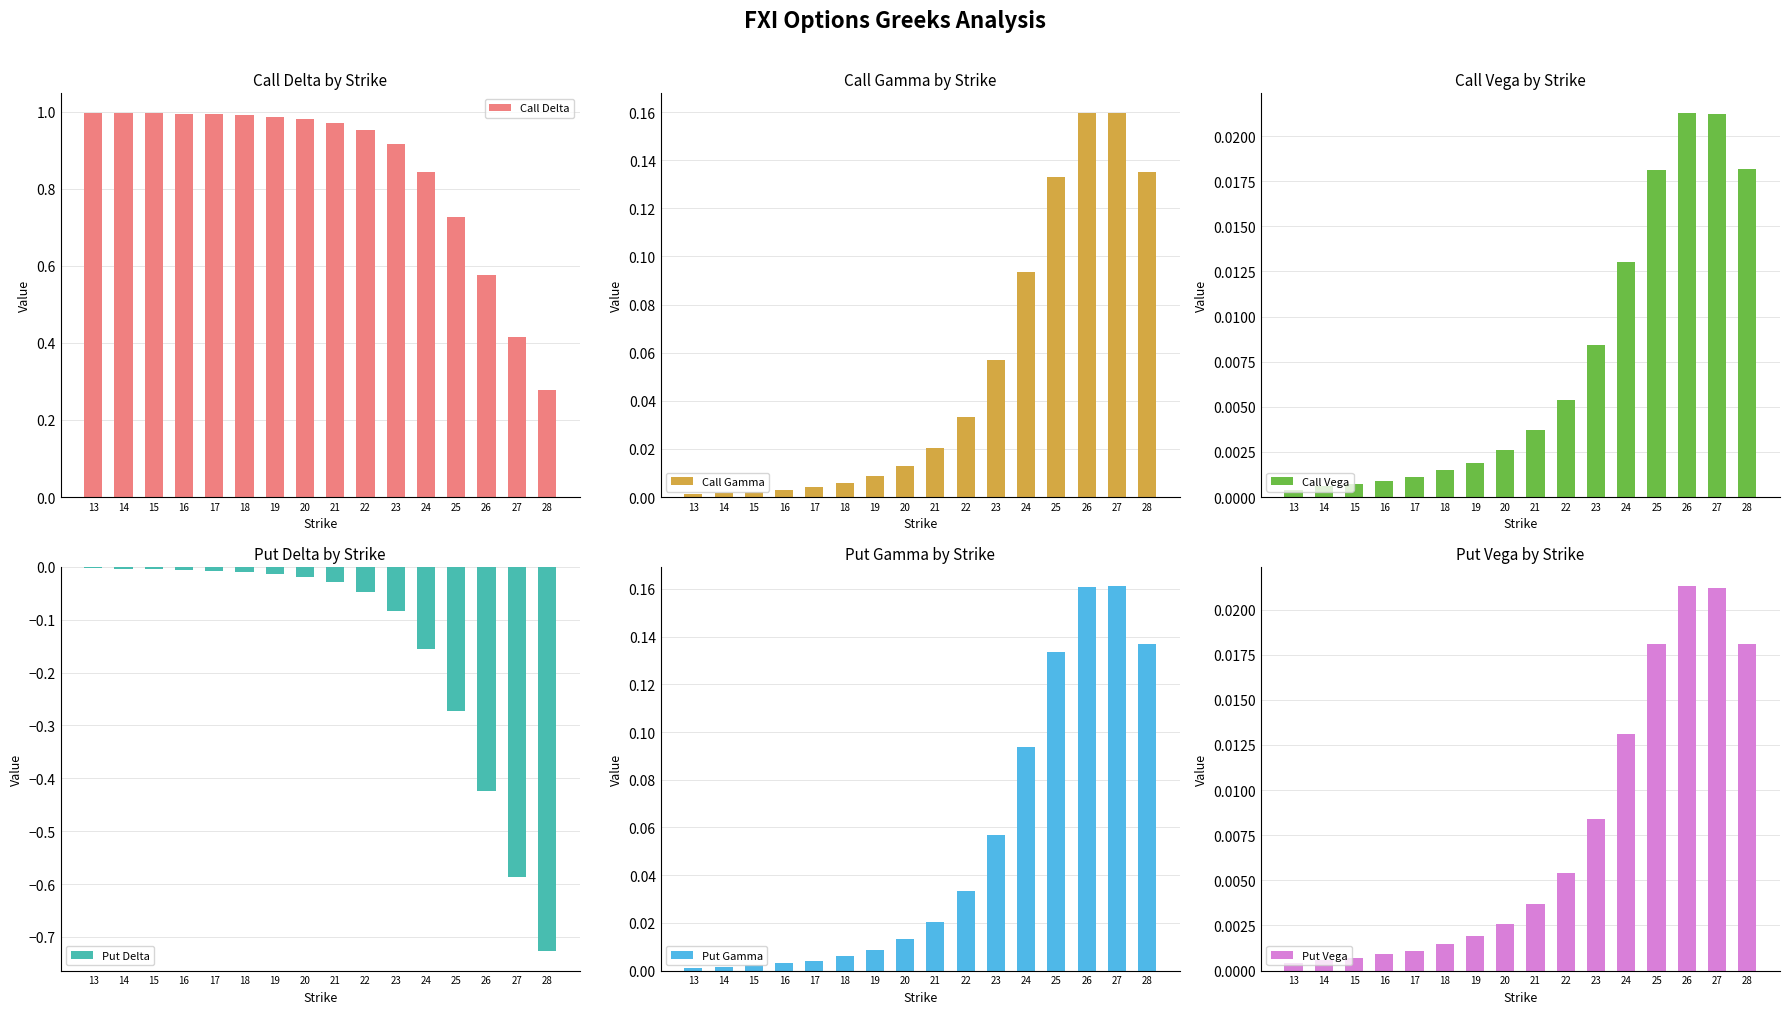

What is the difference between the highest and lowest values at 16?

1.0